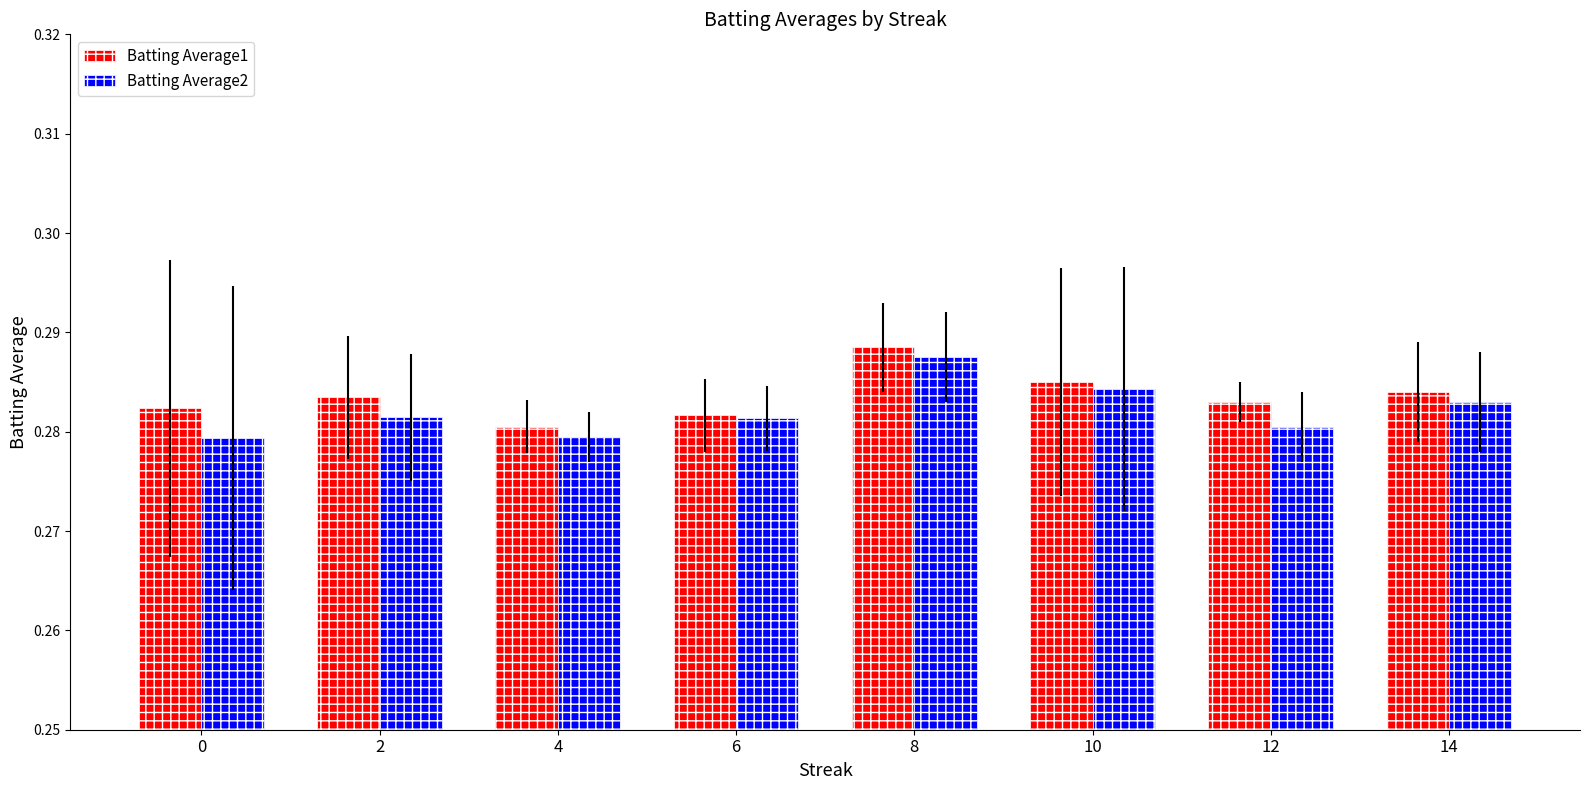

Count the number of data series in this chart.

2